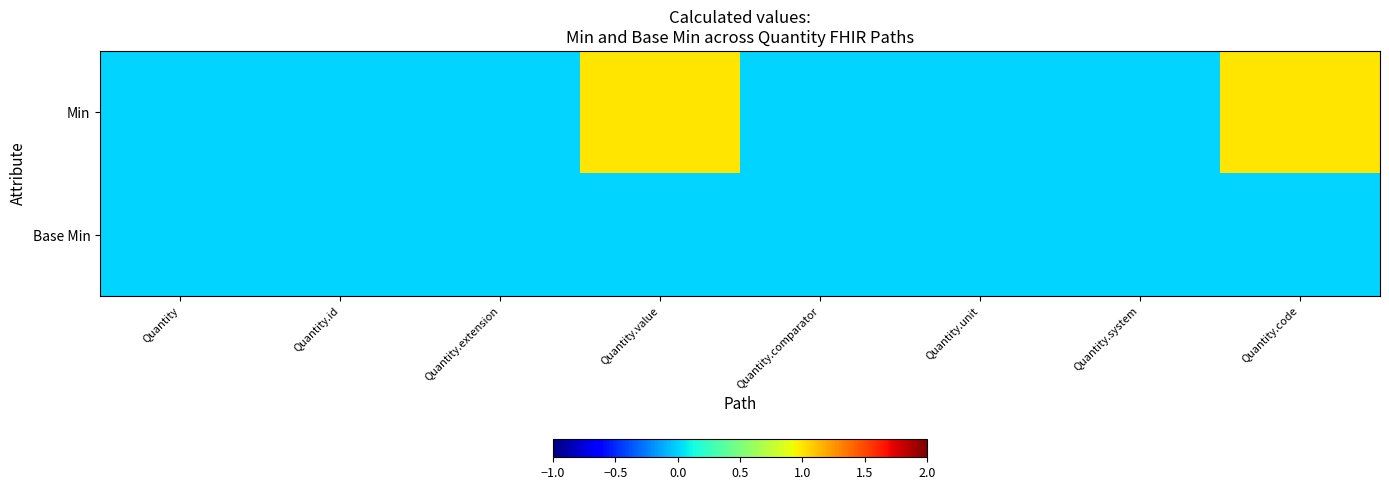

List the series in order of their overall mean, lowest first.

Base Min, Min